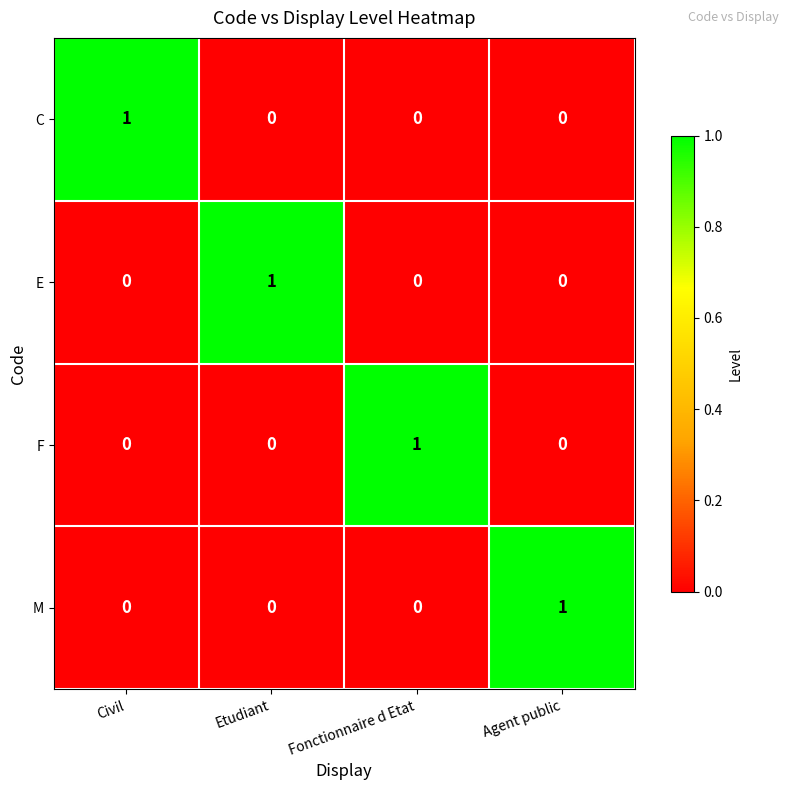

Reading left to right, what are all the values shown in this chart?

C: 1	0	0	0
E: 0	1	0	0
F: 0	0	1	0
M: 0	0	0	1